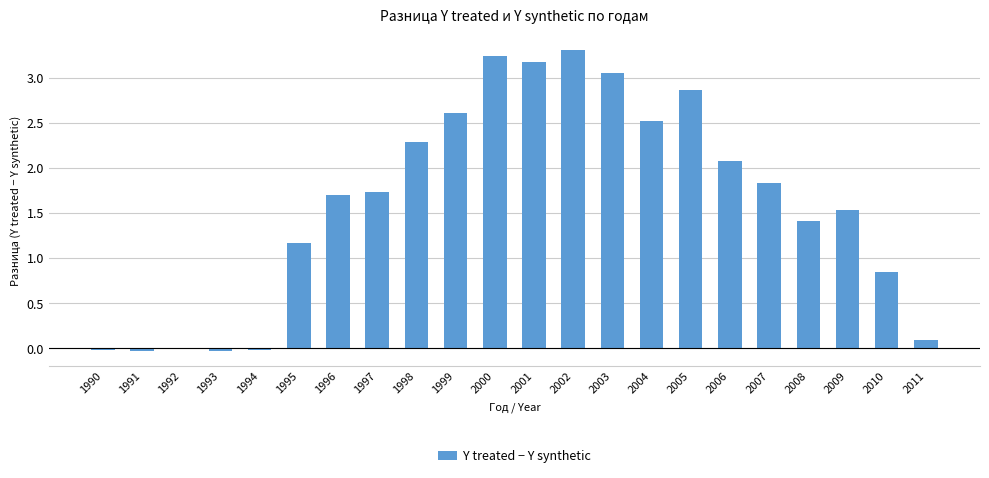

True or false: the data shows 3.2 at 2000.

True